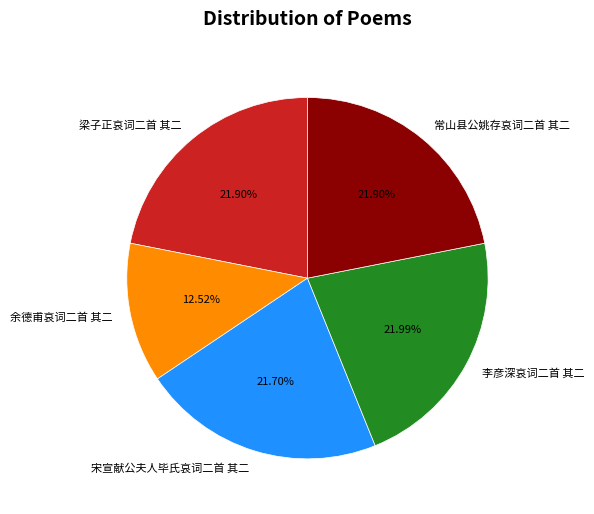

Which slice is the smallest?

余德甫哀词二首 其二